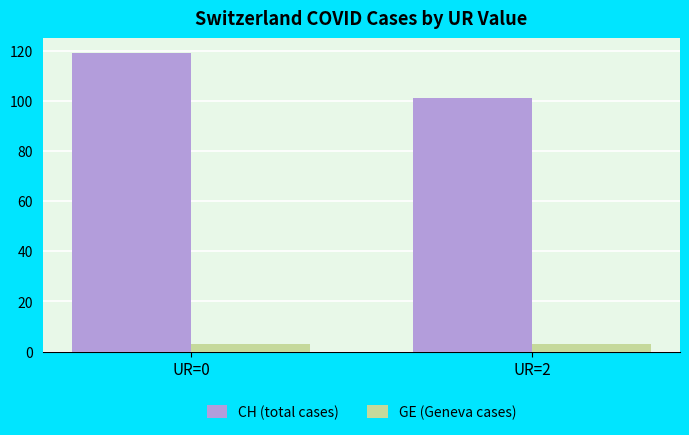

At how many categories does at least one series exceed 83?

2